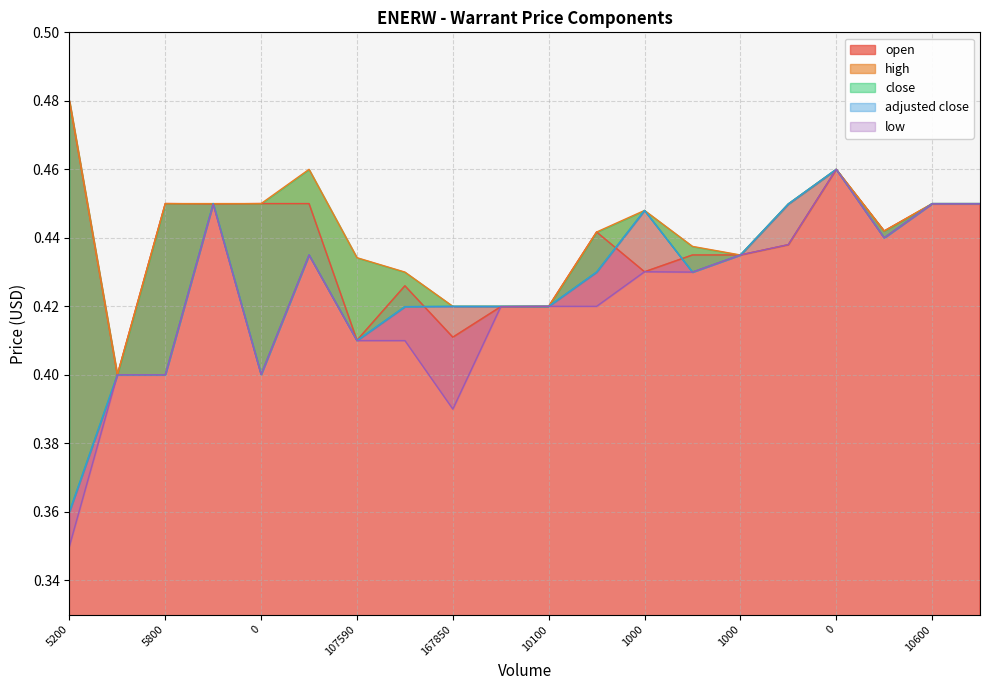

How many lines are shown in the chart?

5